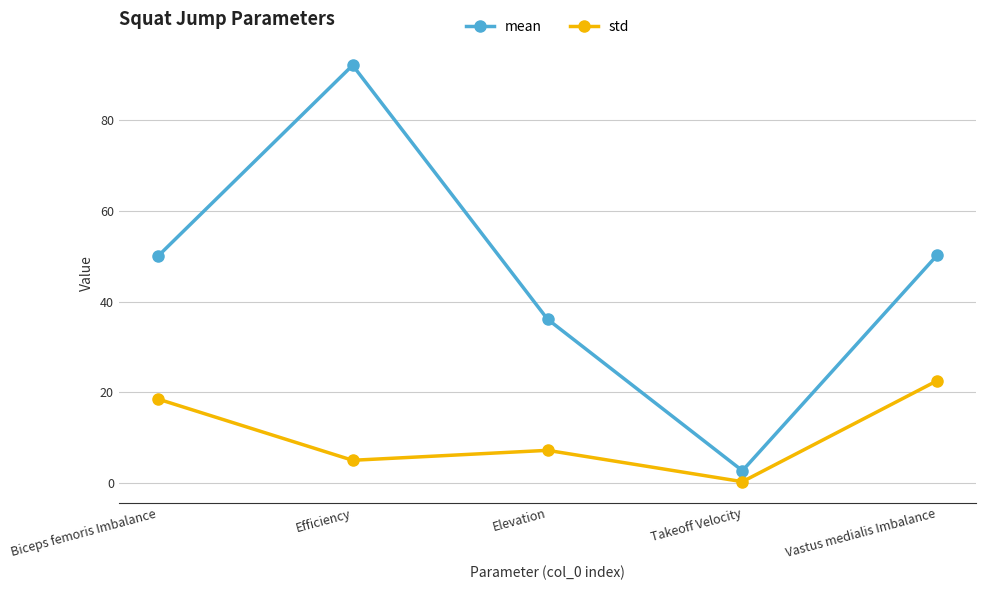

What is the average value of the mean series?

46.3